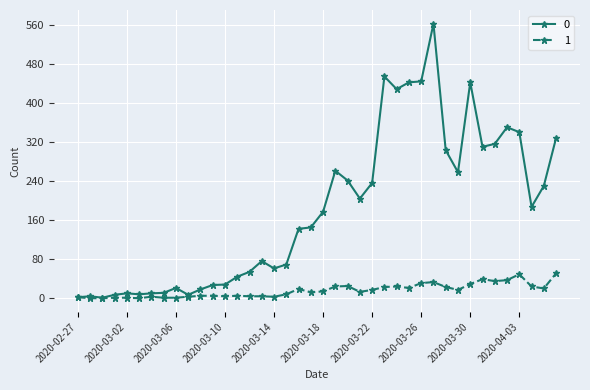

What is the greatest value displayed?

562